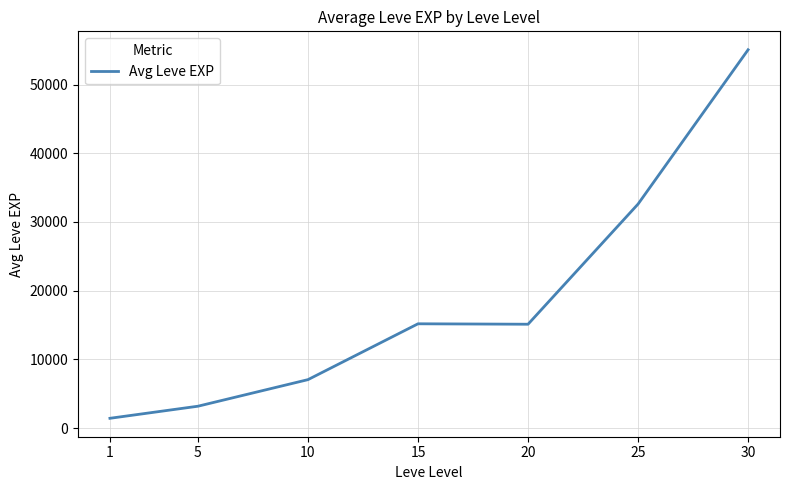

At which category does the chart reach its peak across all series?

30